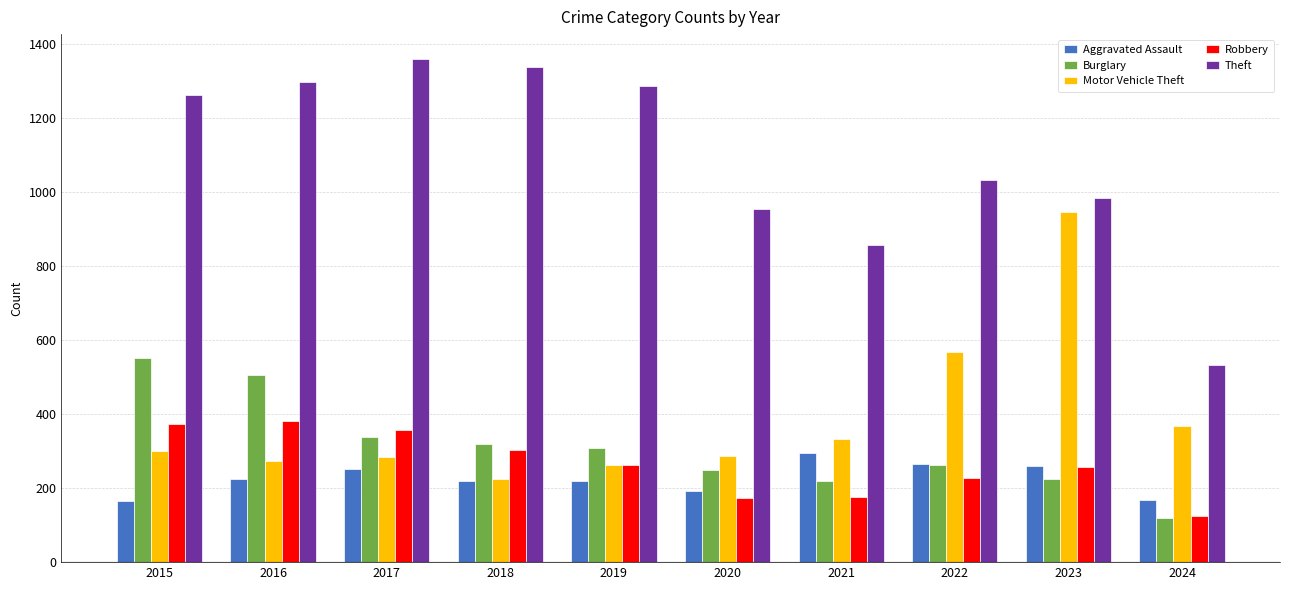

What is the value of the Robbery bar at the 5th from the left?

263